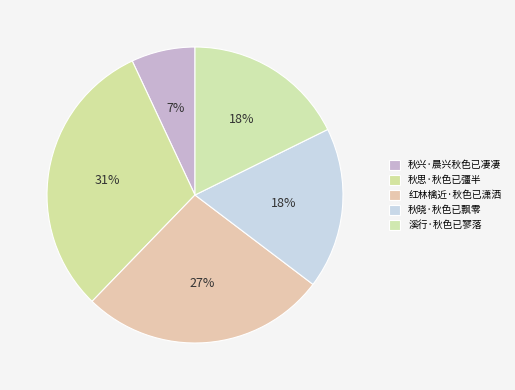

To the nearest percent, what is the difference between the 红林檎近·秋色已潇洒 and 秋思·秋色已彊半 slice percentages?

4%